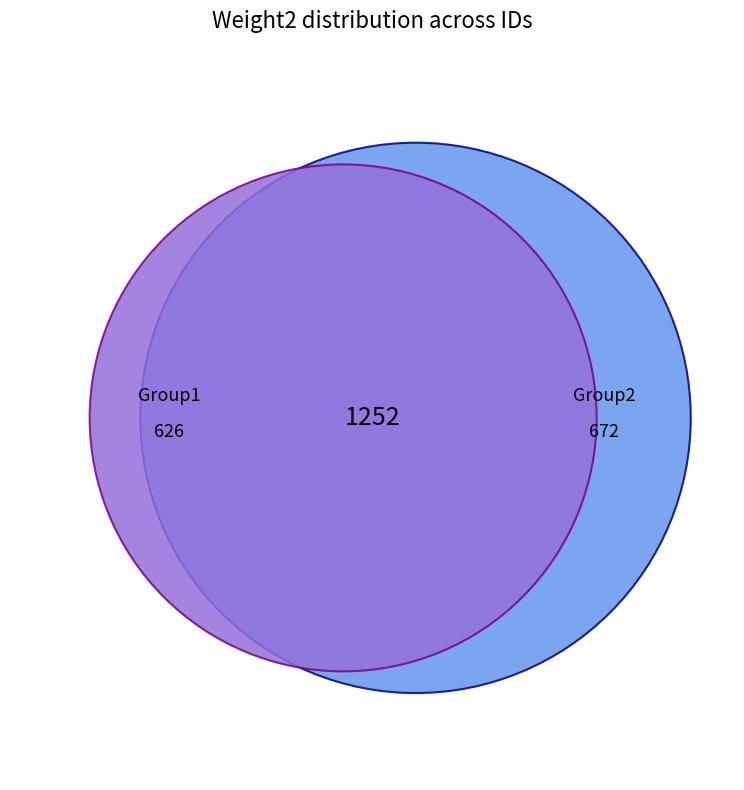

True or false: 1 accounts for 19% of the total.

False